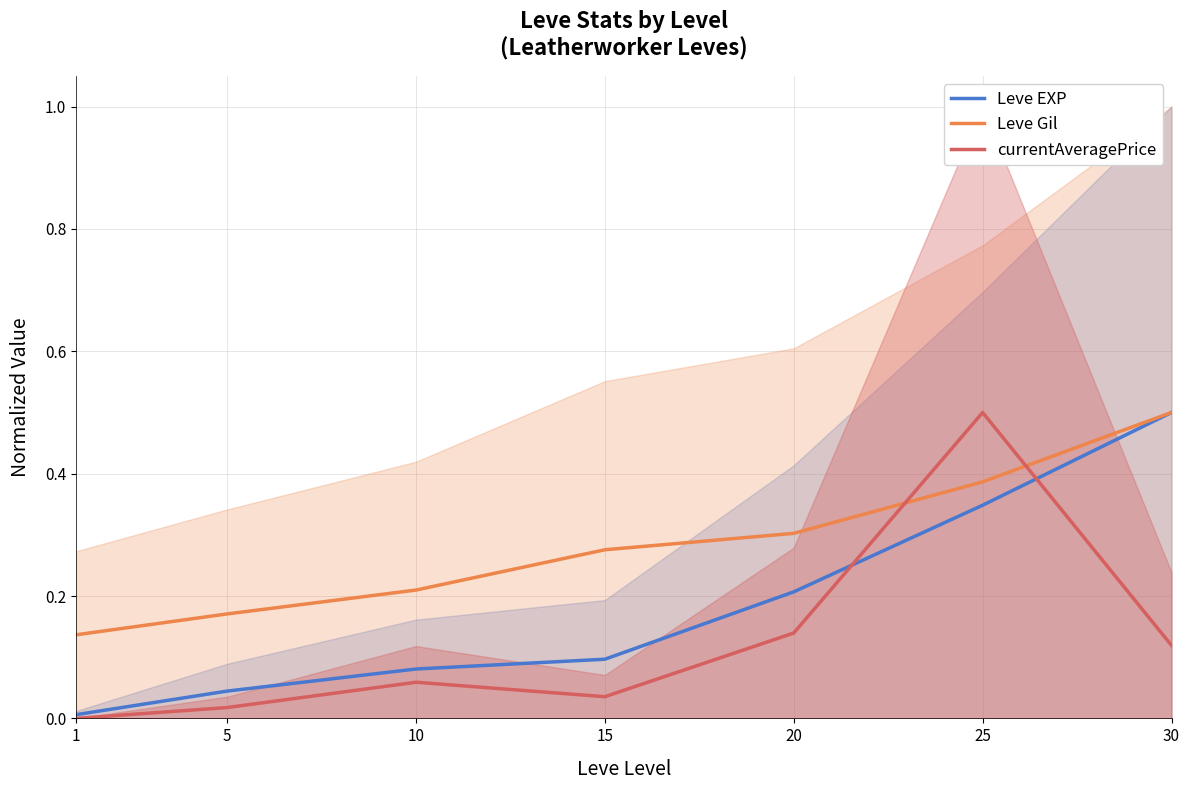

At which label does Leve Gil reach its peak?

30